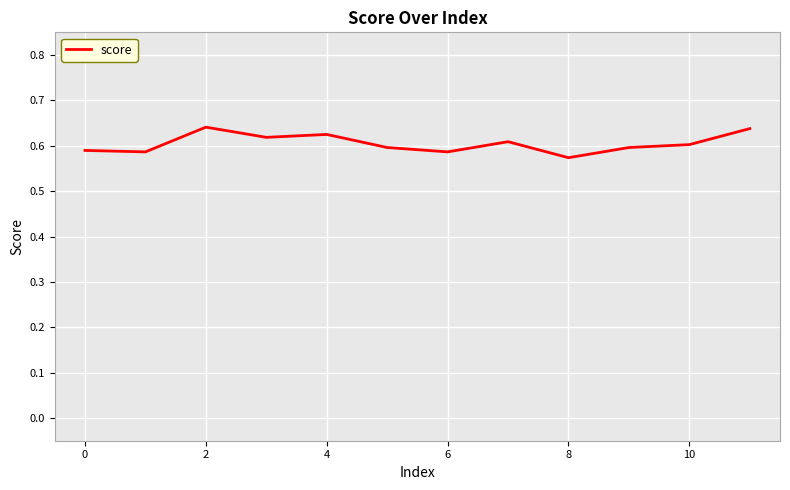

Does the chart have visible grid lines?

Yes